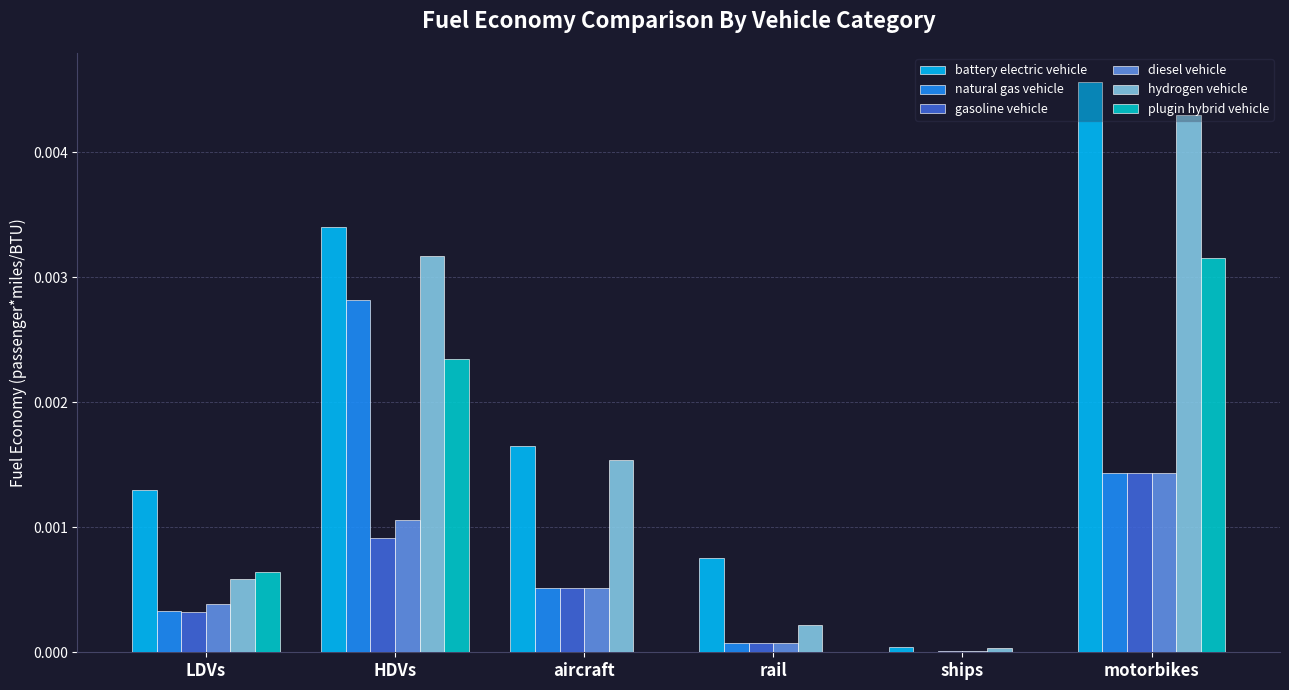

Where is natural gas vehicle nearest to the value 0?

ships